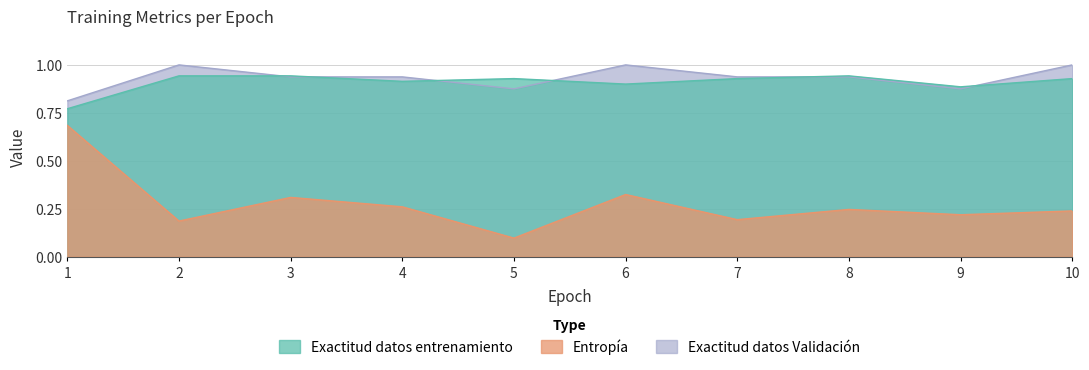

Is it true that Entropía equals 0.3 at 4?

False